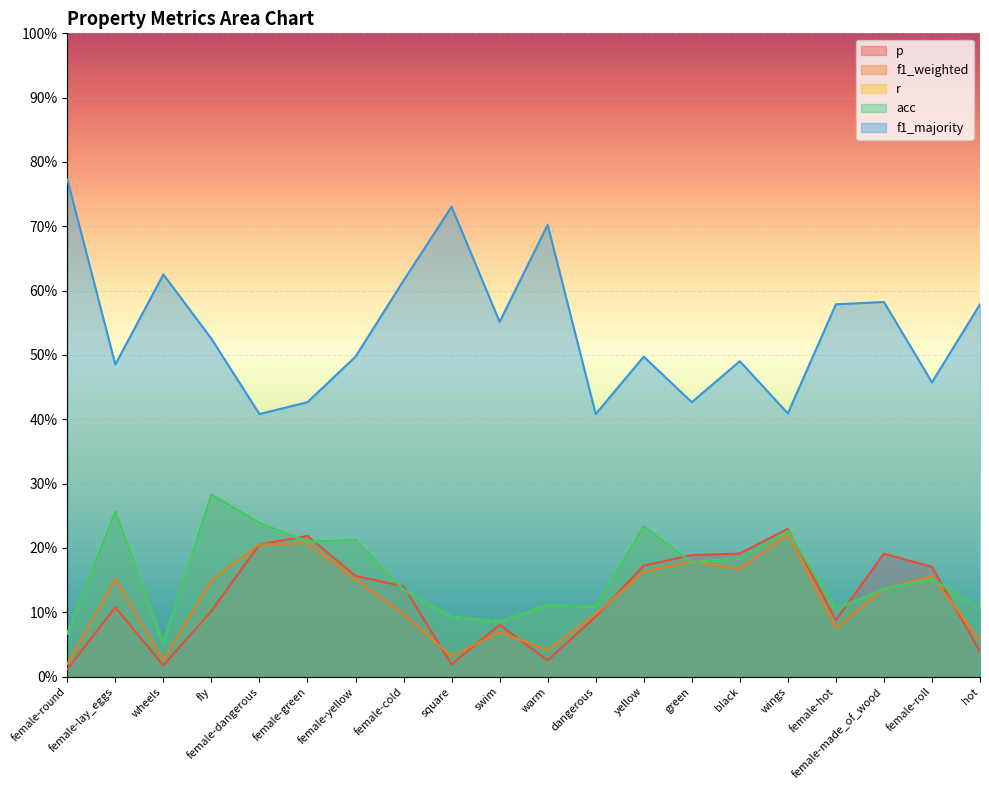

Does the chart display data point markers on the line(s)?

No